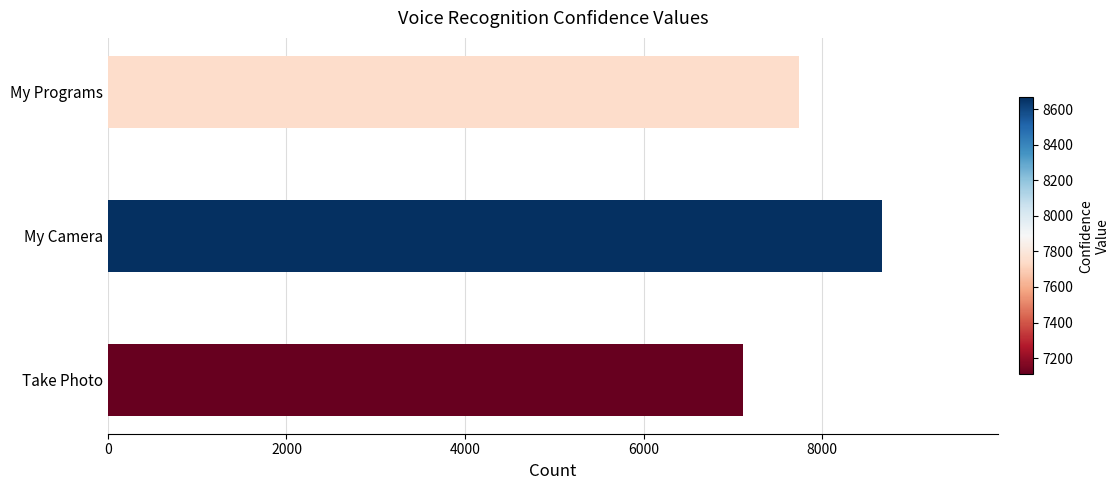

What is the change in value from My Programs to My Camera?

+923